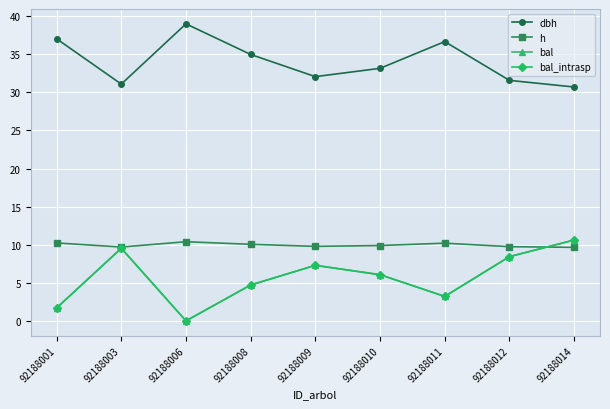

At how many categories does at least one series exceed 18?

9